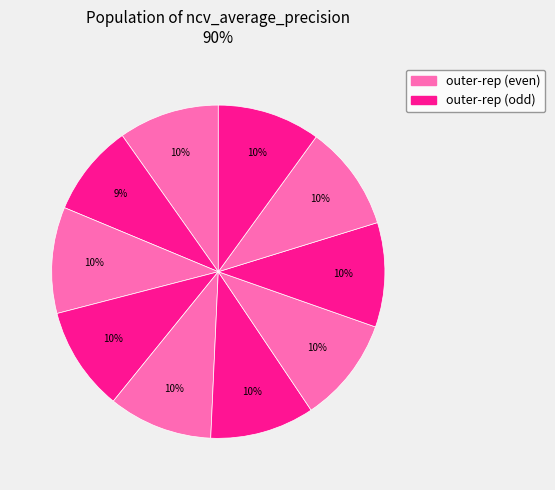

To the nearest percent, what is the difference between the largest and smallest slice percentages?

1%